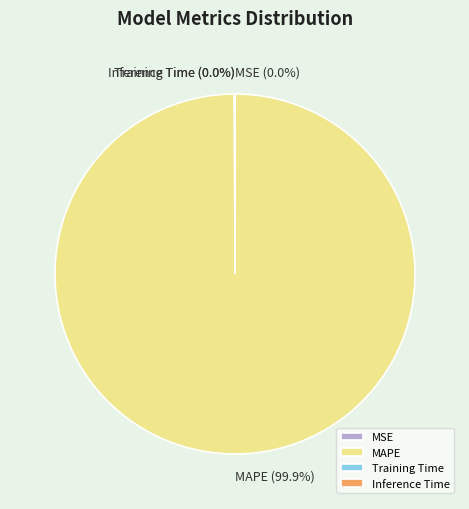

Which category accounts for the majority?

MAPE